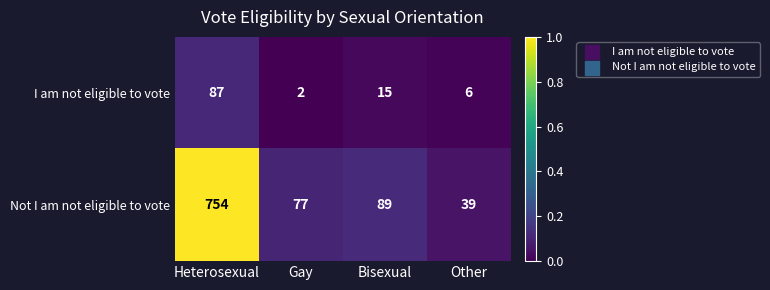

At which category is the sum across all series the highest?

Heterosexual